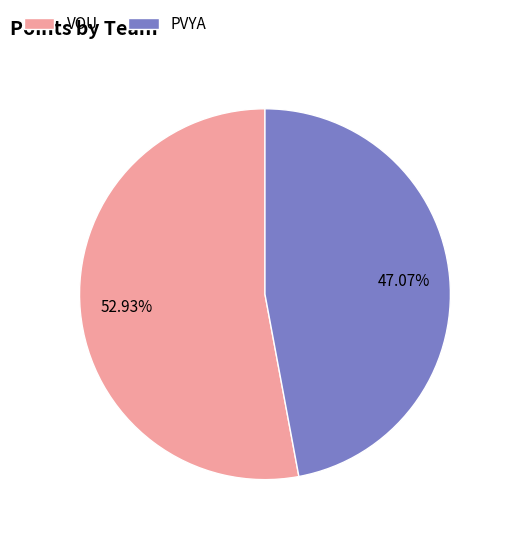

Count the number of slices in the pie.

2